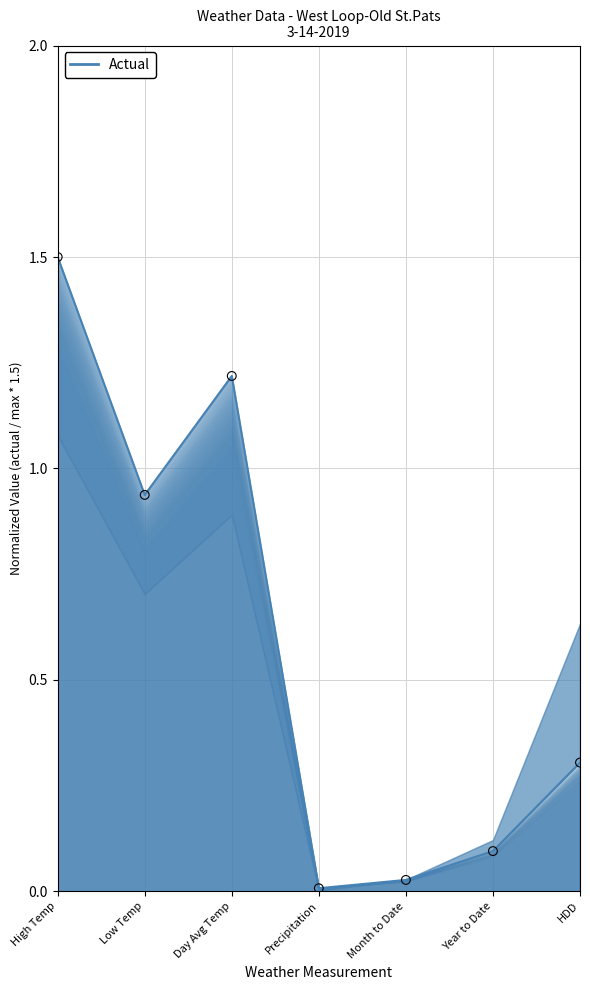

Which has a higher value, Year to Date or Day Avg Temp?

Day Avg Temp